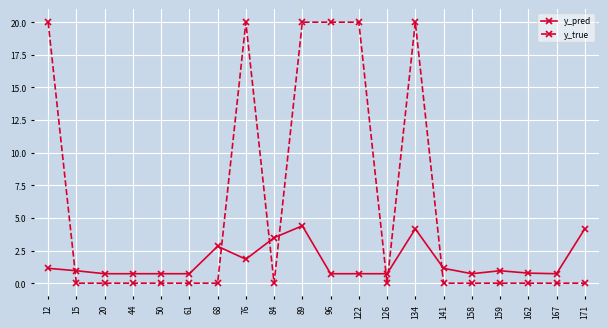

What is the highest value of the y_pred series?

4.4